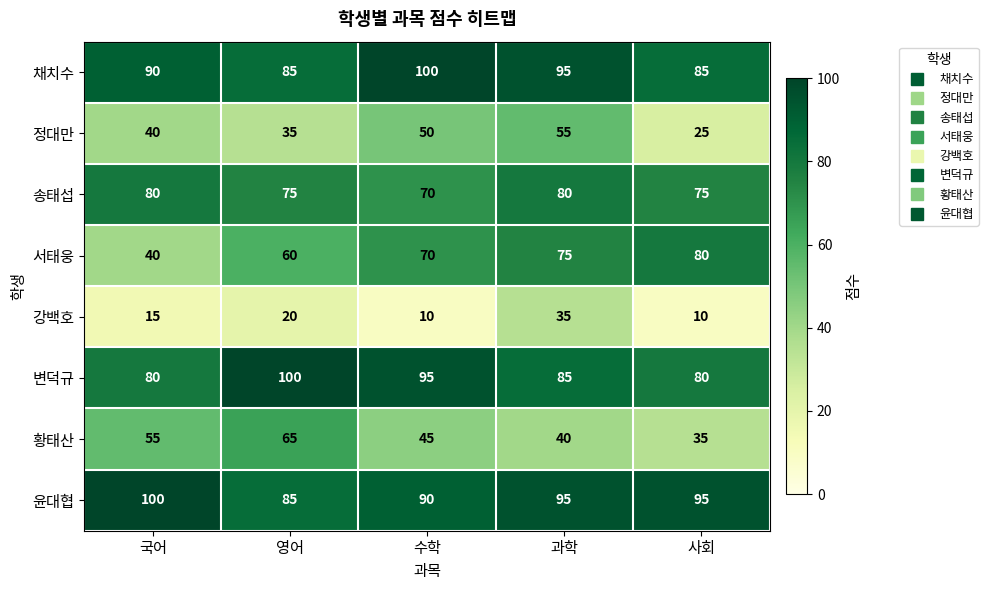

Which category has the highest value in the 서태웅 series?

사회